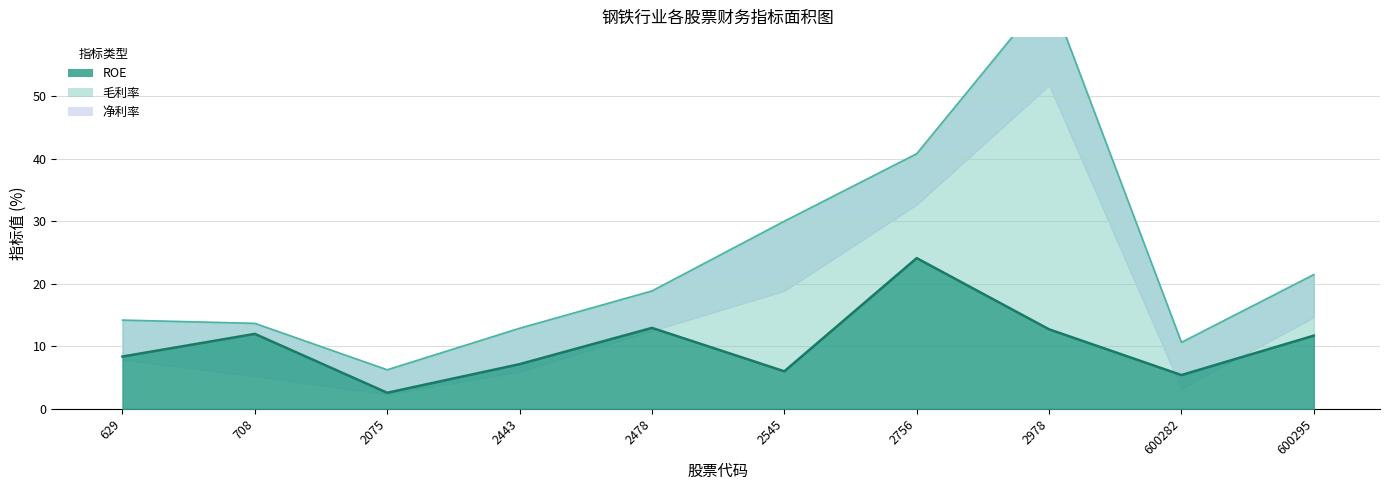

Where does the 毛利率 series first go above 18?

2478